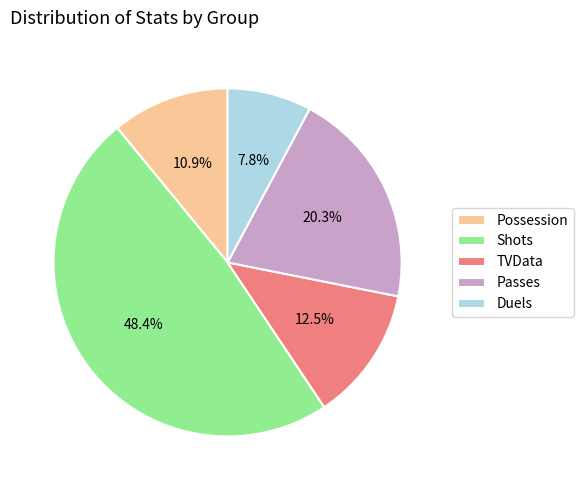

How many segments does this pie chart have?

5